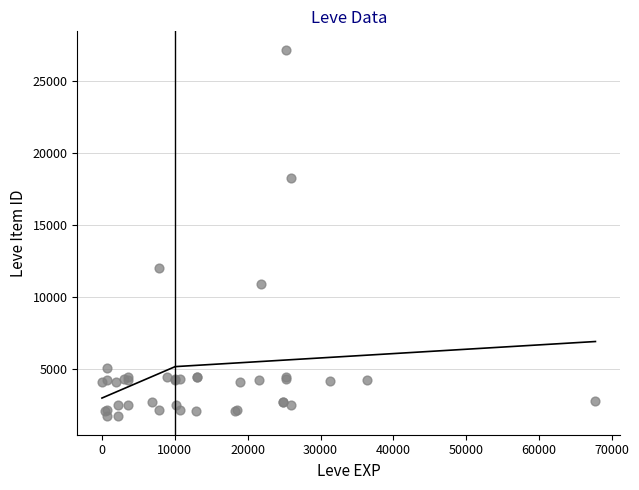

What Y value in the scatter plot is closest to 14448?

12018